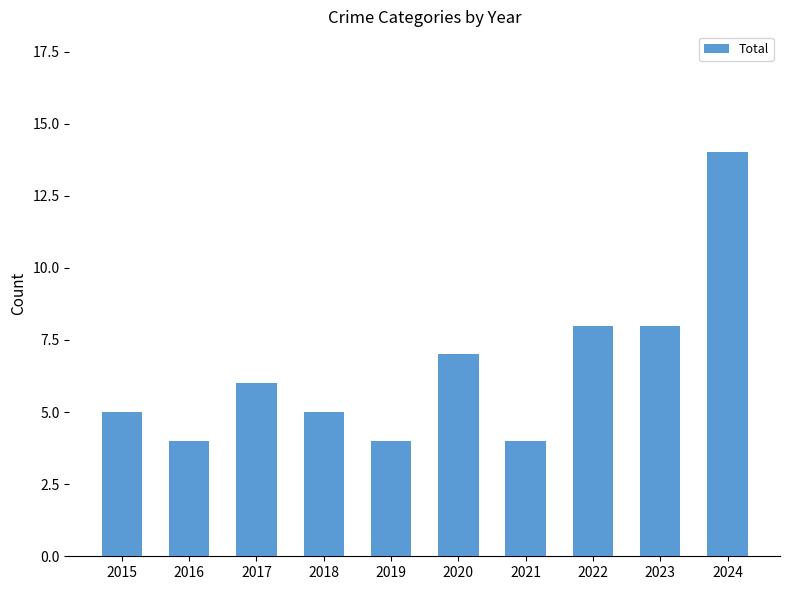

Which label corresponds to the largest value in the chart?

2024